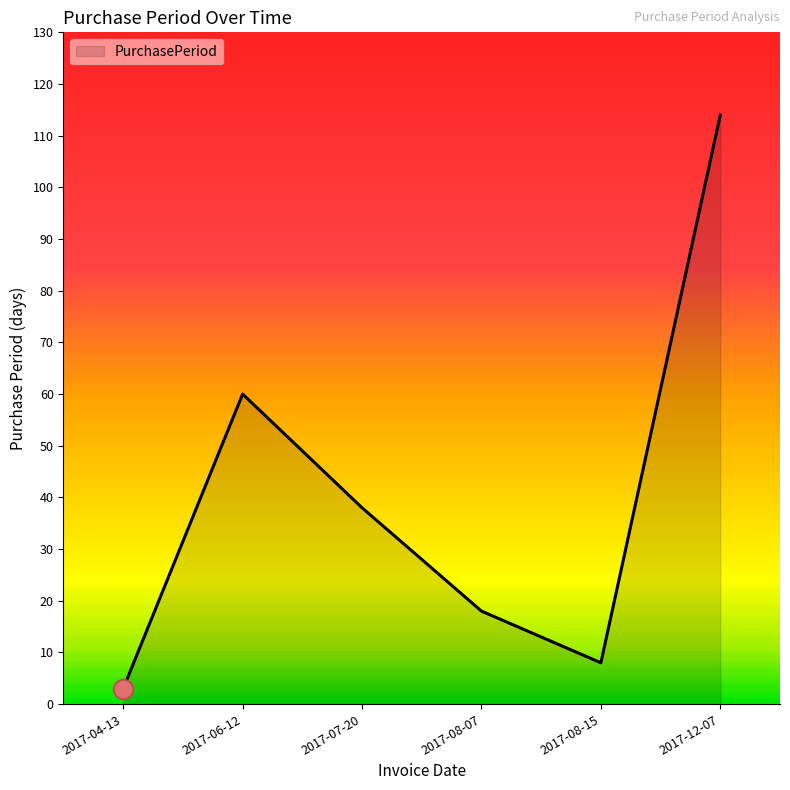

What position from the right is 2017-06-12?

5